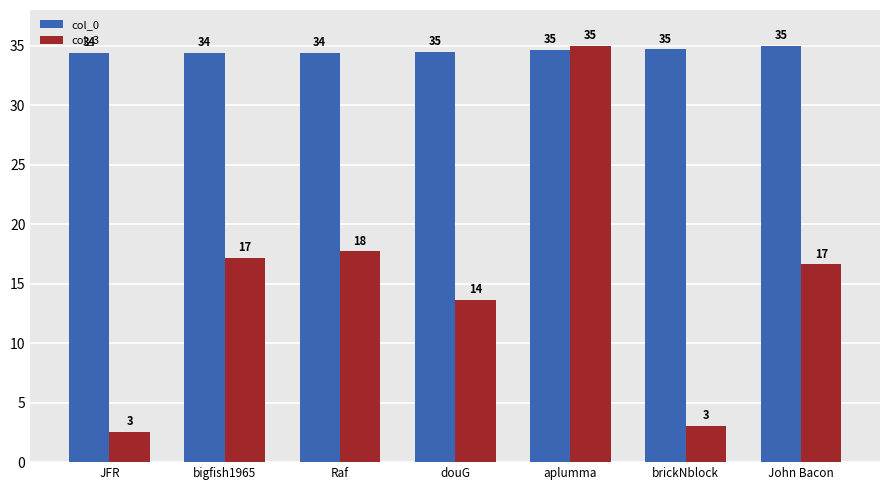

How many bars are there in total?

14